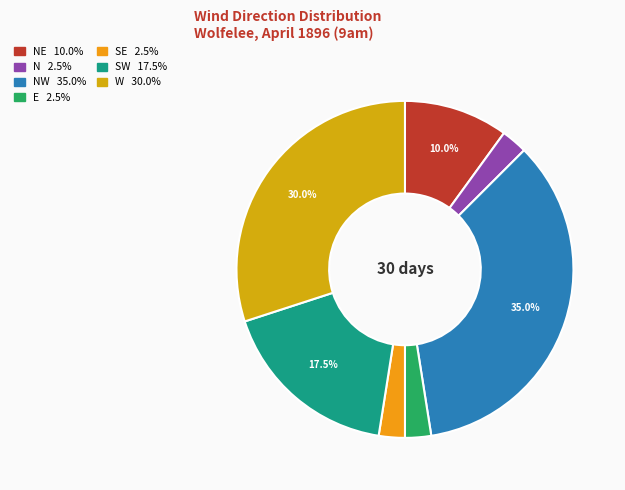

Count the number of slices in the pie.

7